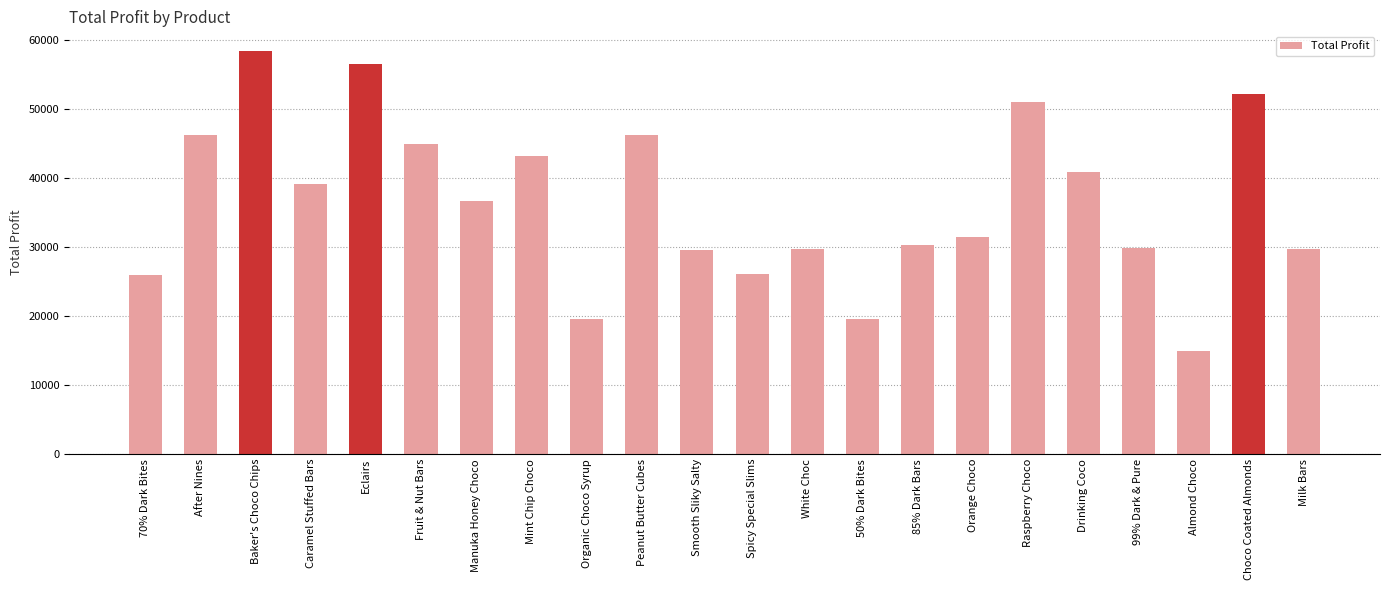

How many series are shown in this chart?

1